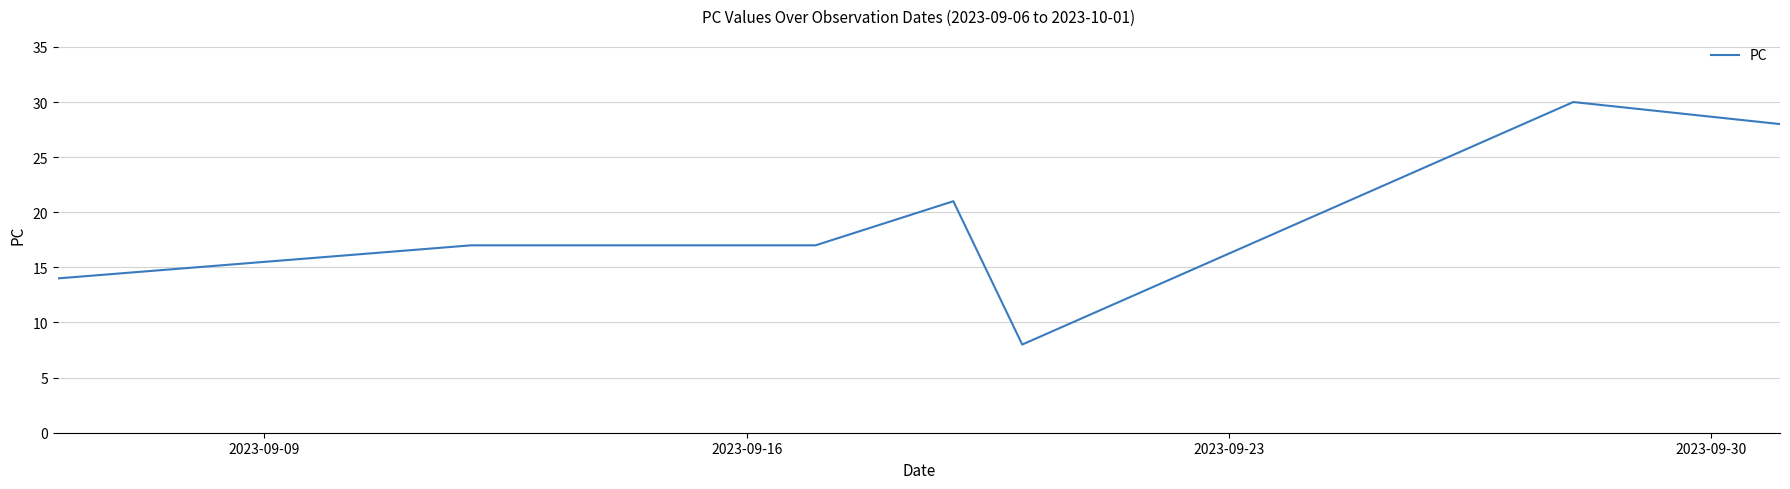

How many distinct data groups are displayed?

1